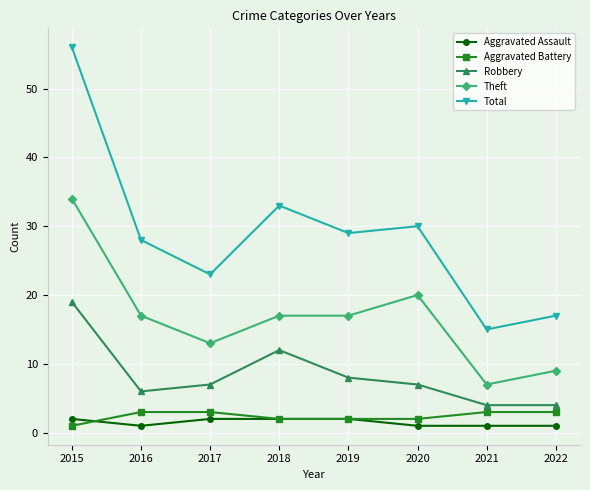

Which series has the widest spread of values?

Total